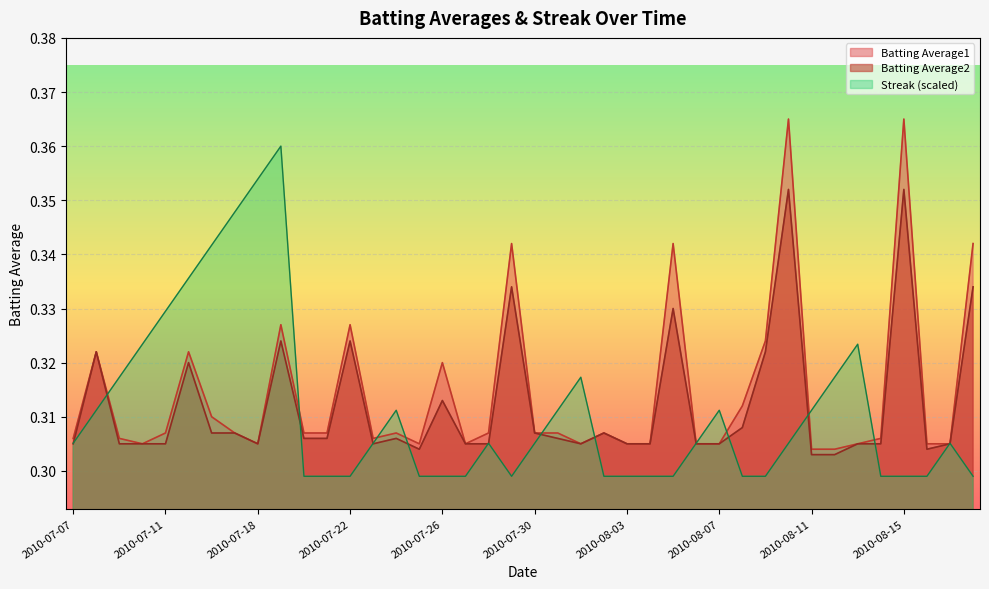

True or false: Batting Average1 has more than 0 points higher than both neighbors.

True